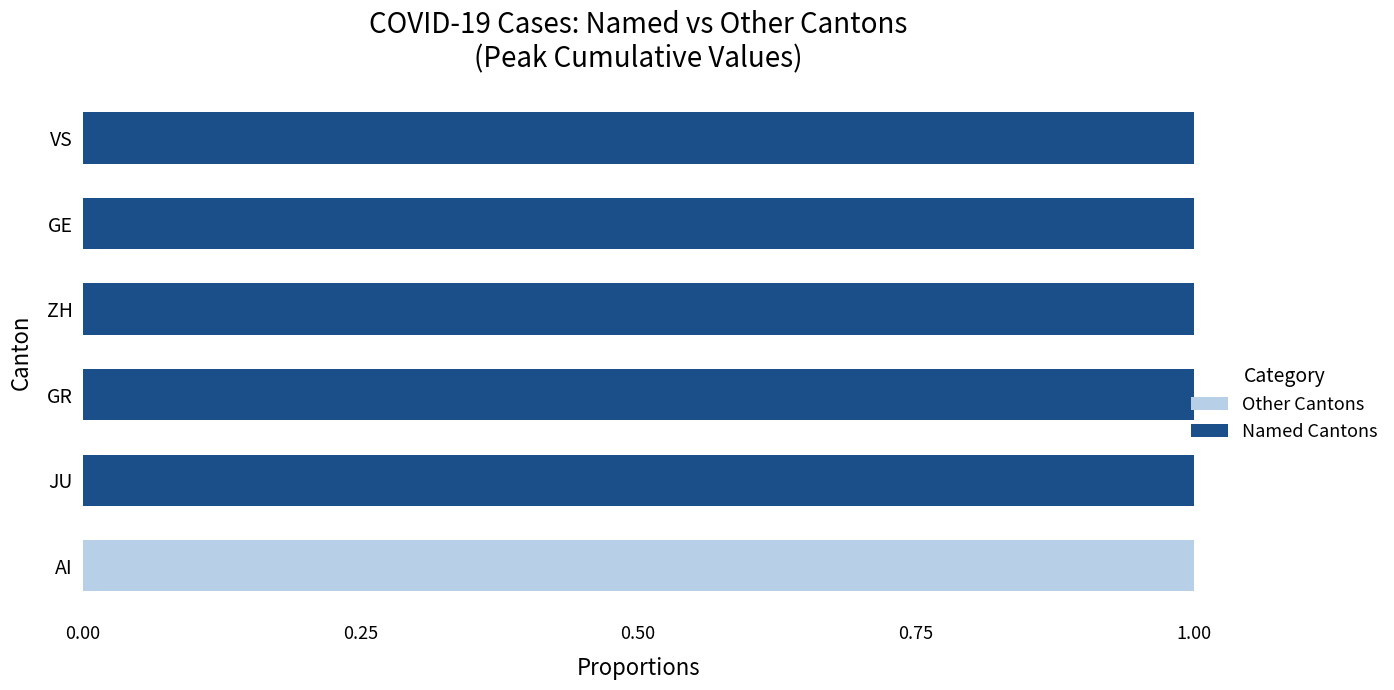

True or false: Other Cantons has a value of 0 at VS.

True